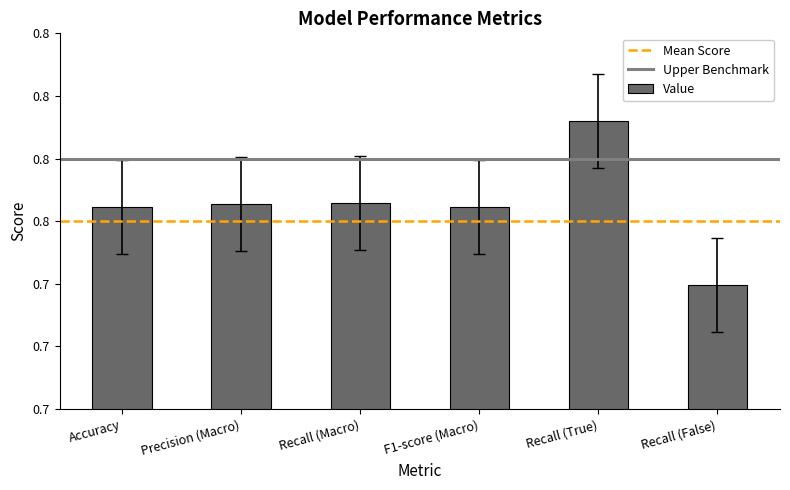

What is the sum of all values?

4.5